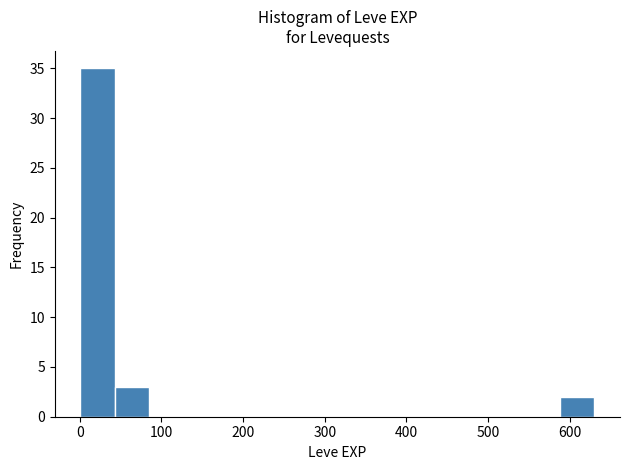

What is the height of the bar covering 0 to 40 on the x-axis? Neither the bar edges nor the heights are printed on the chart, so give them approximately, as read against the axes.

35